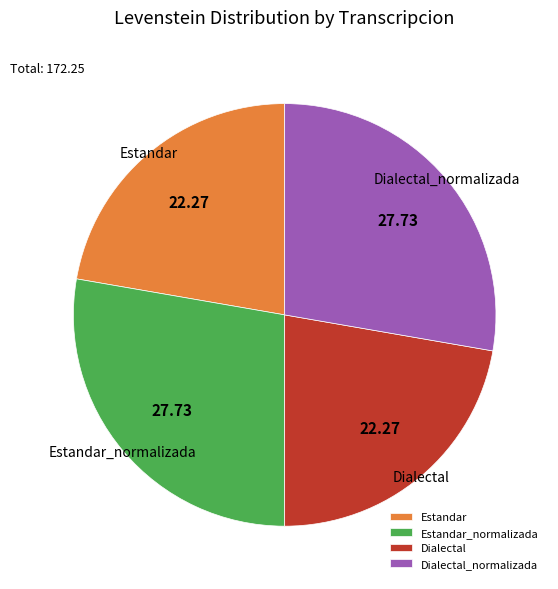

The Dialectal slice represents 33% of the pie. True or false?

False